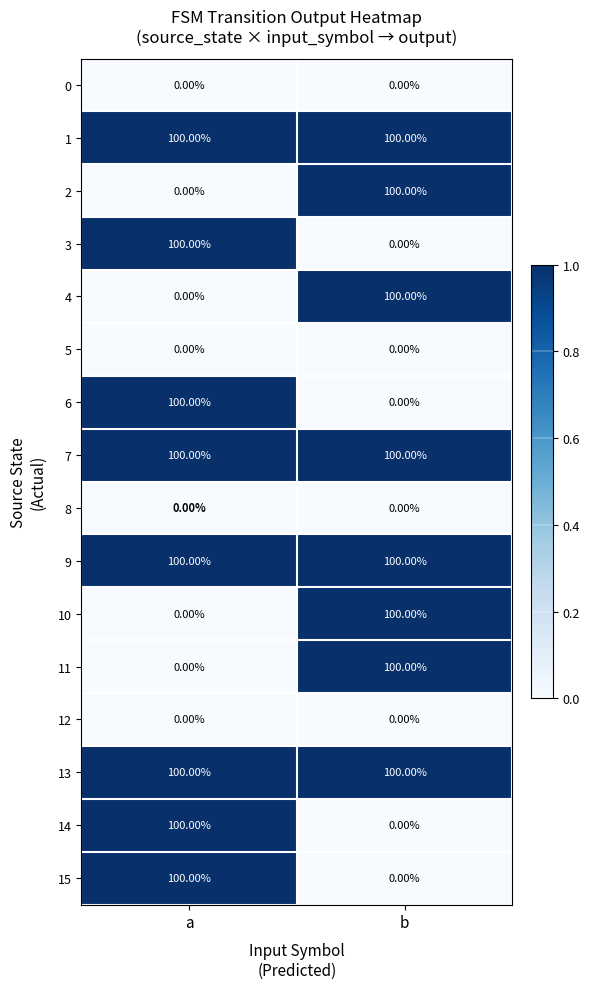

What is the total value across all series at a?

800